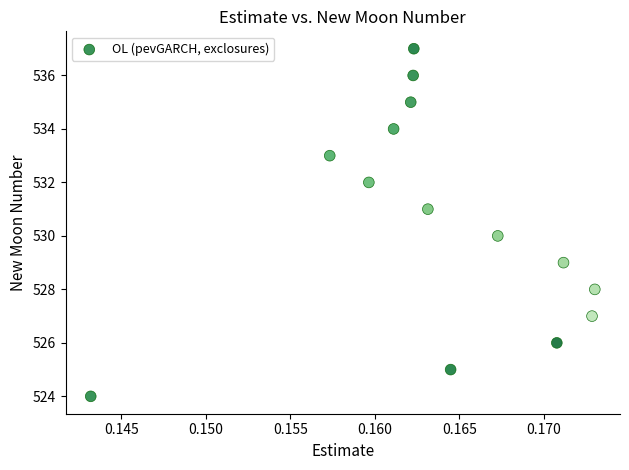

What is the range of Y values (max minus min)?

13